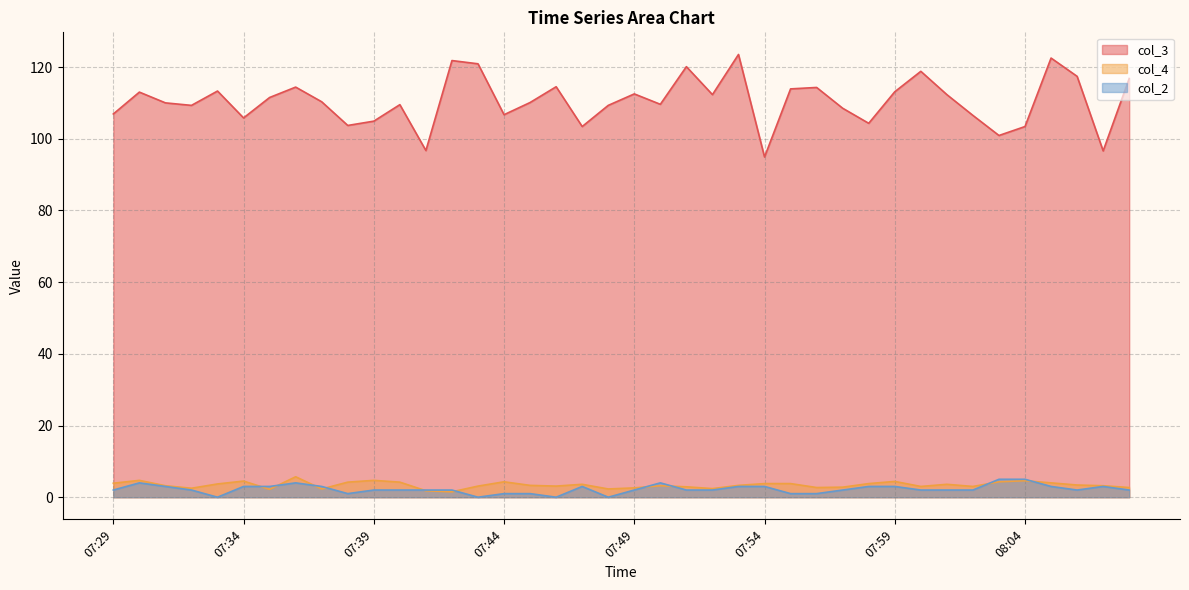

What position from the left is 07:46?

18